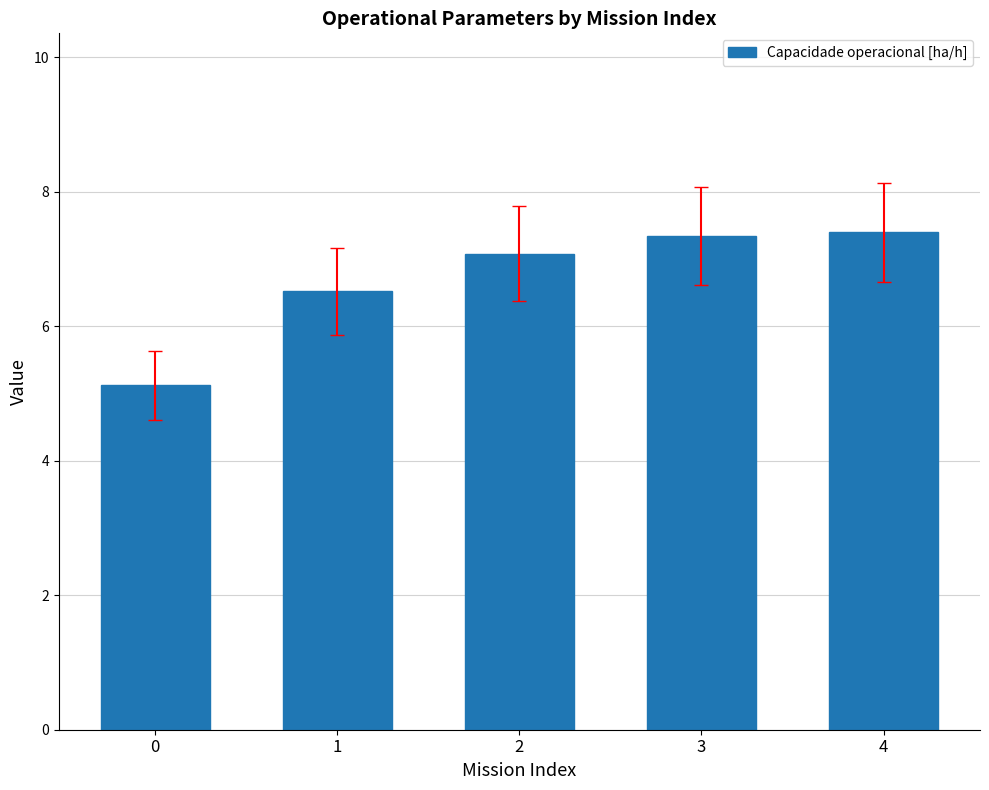

What is the sum of all values?

33.5